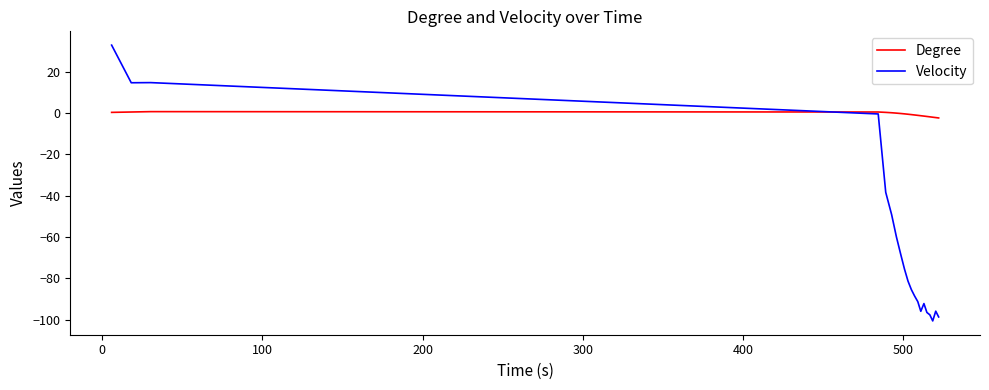

Which series has the widest spread of values?

Velocity